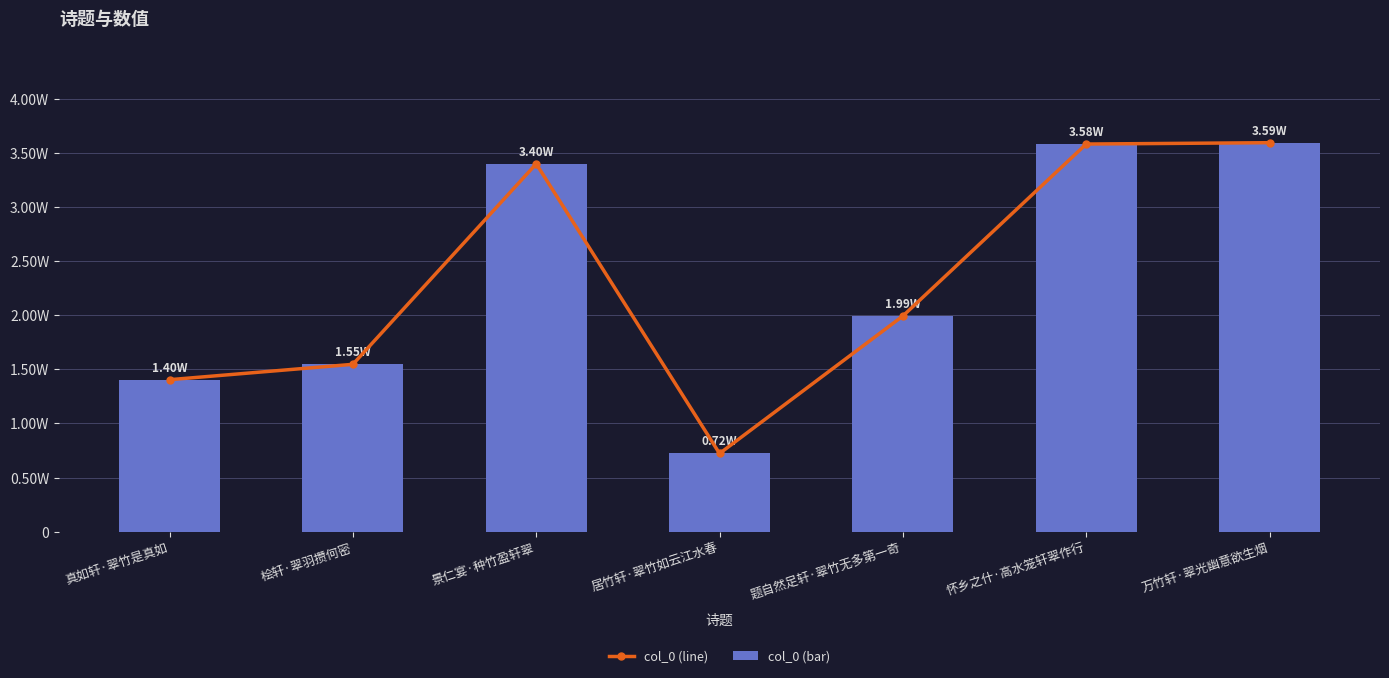

At which label does col_0 (line) first exceed 199307?

景仁宴·种竹盈轩翠